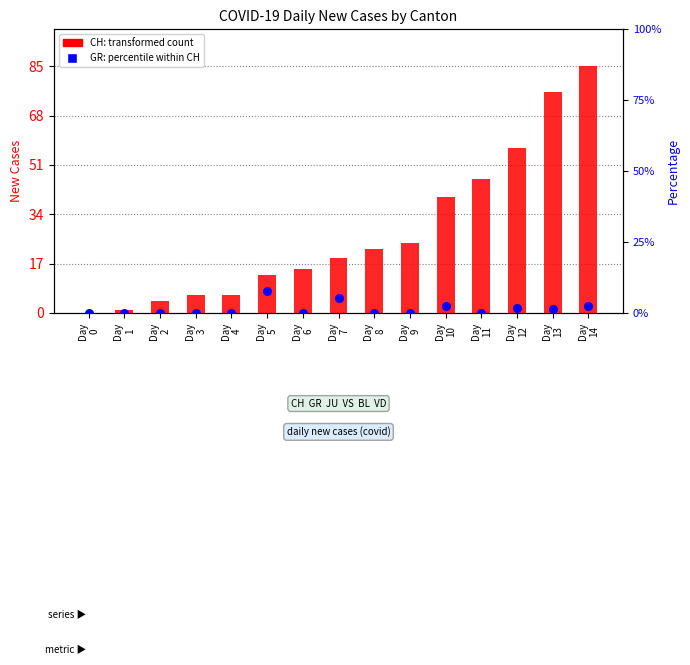

What is the total value across all series at Day
2?

4.0